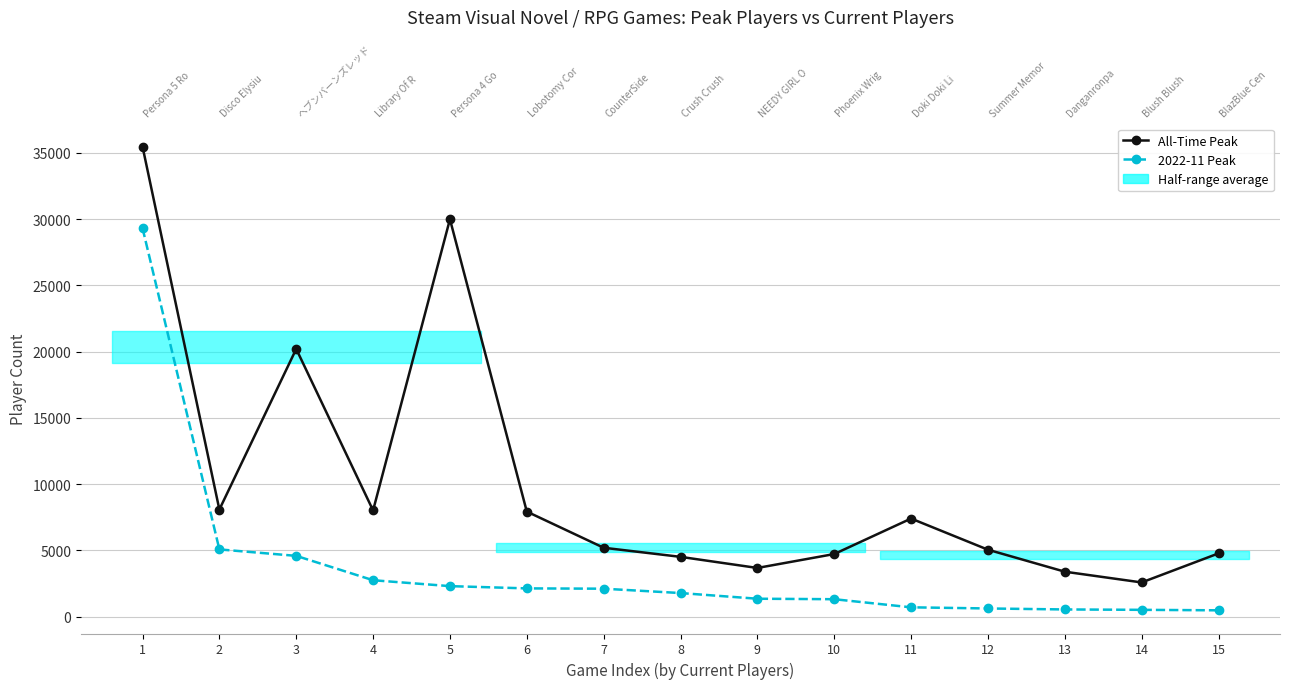

True or false: 2022-11 Peak and All-Time Peak cross at least once.

False